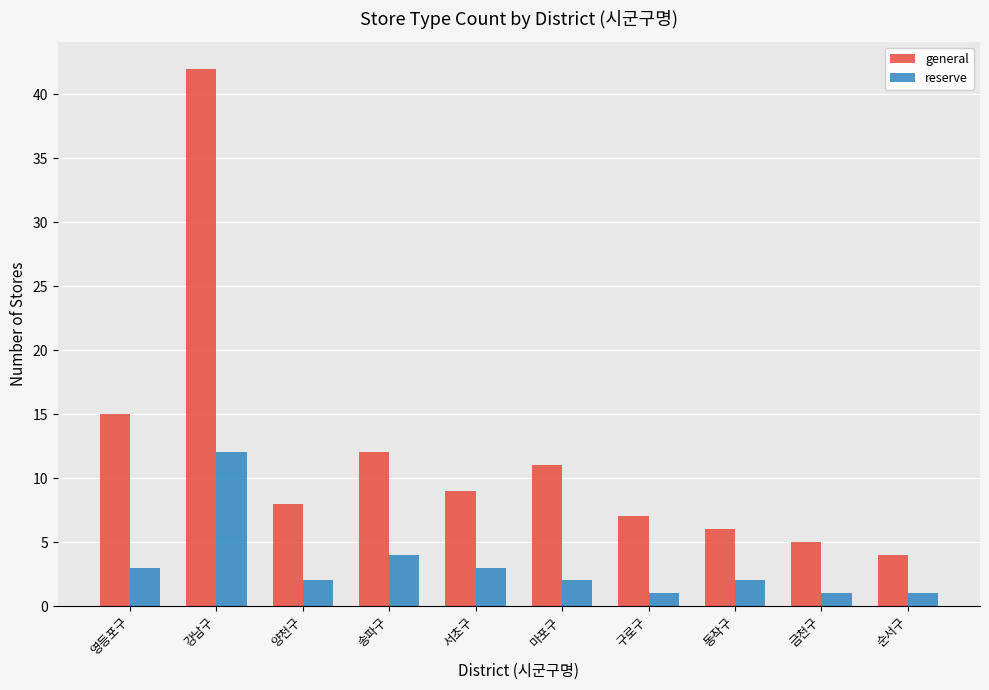

The value of reserve at 동작구 is 2. True or false?

True